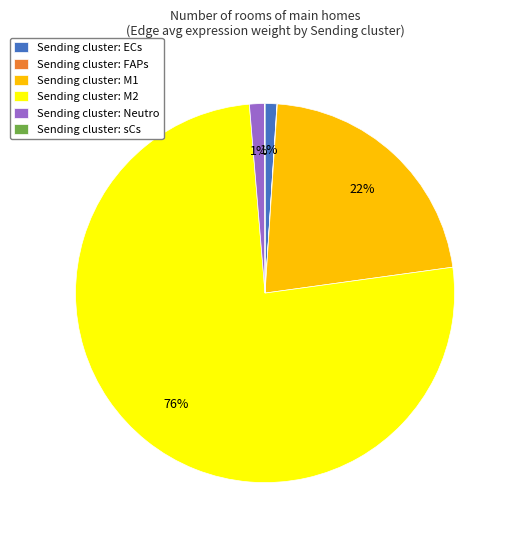

What percentage is the Sending cluster: ECs slice, to the nearest percent?

1%